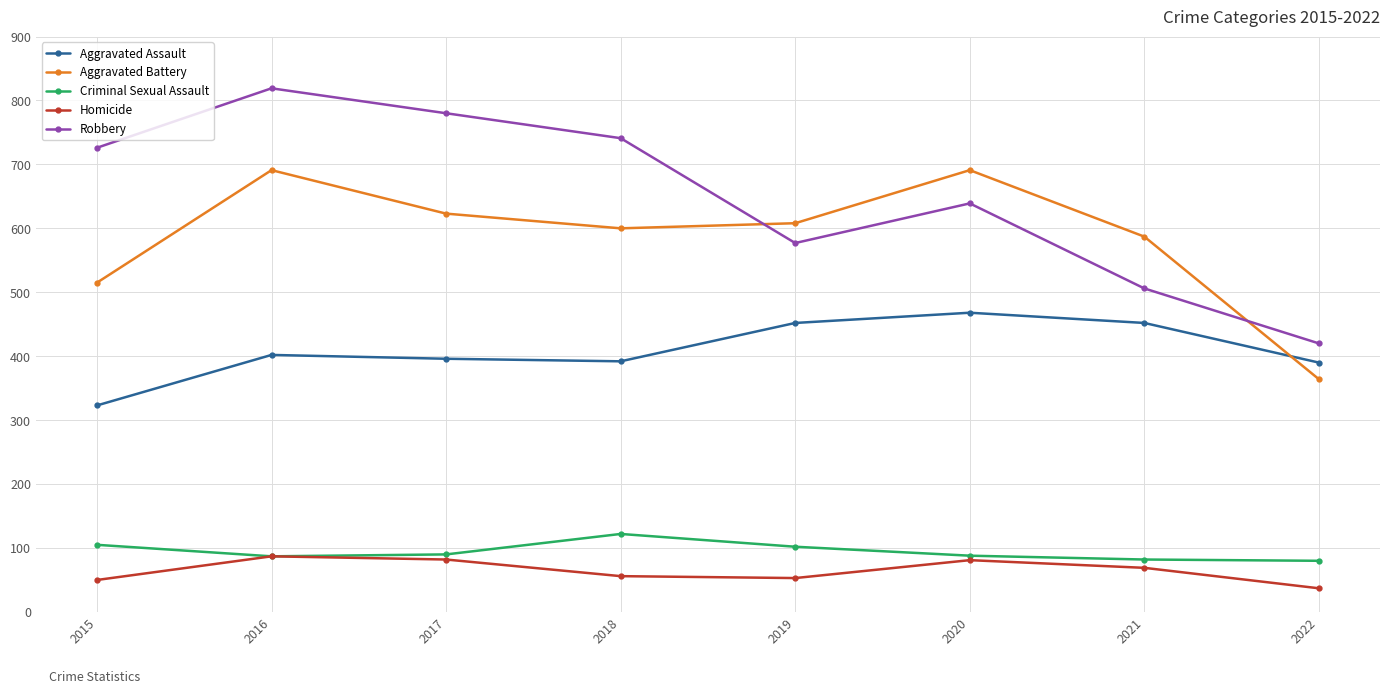

How many distinct data groups are displayed?

5